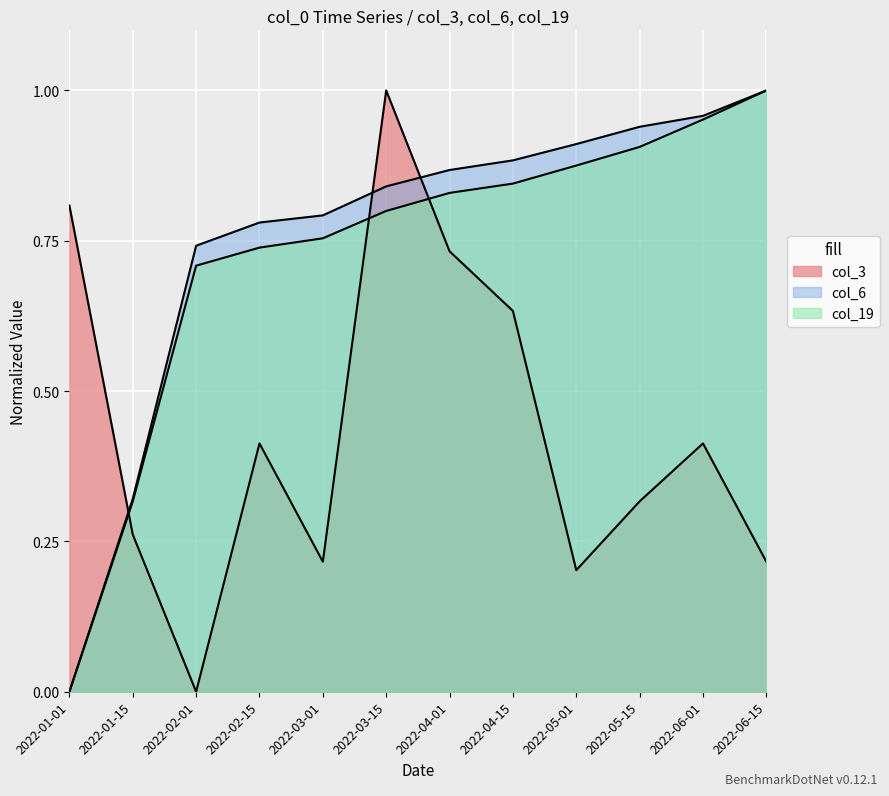

What is the highest value of the col_3 series?

1.0